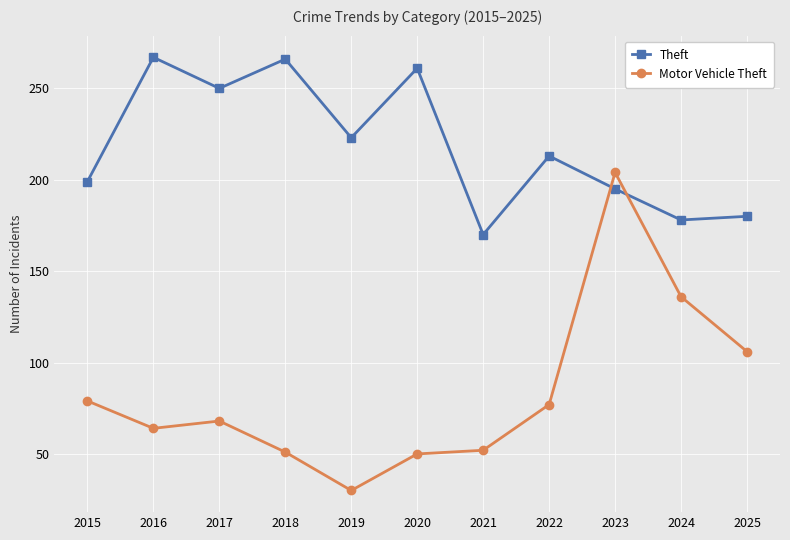

The value of Theft at 2019 is 223. True or false?

True